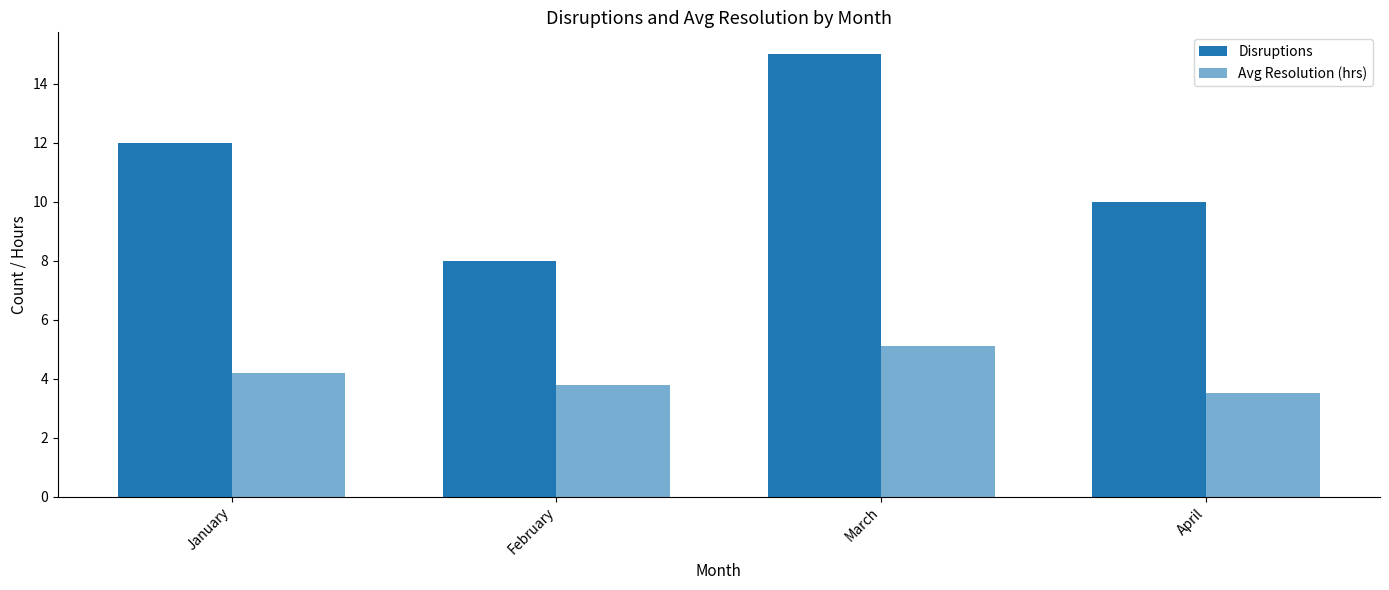

What is the total value across all series at March?

20.1